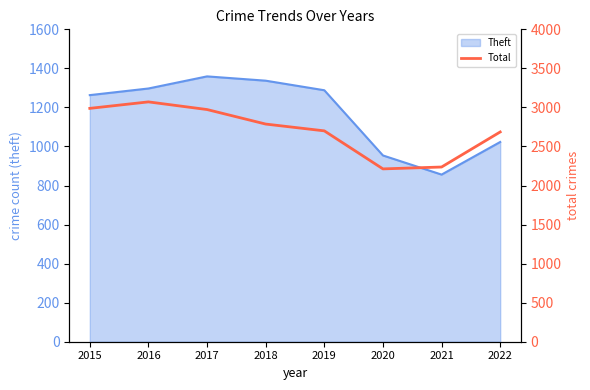

Where is Theft nearest to the value 1107?

2022